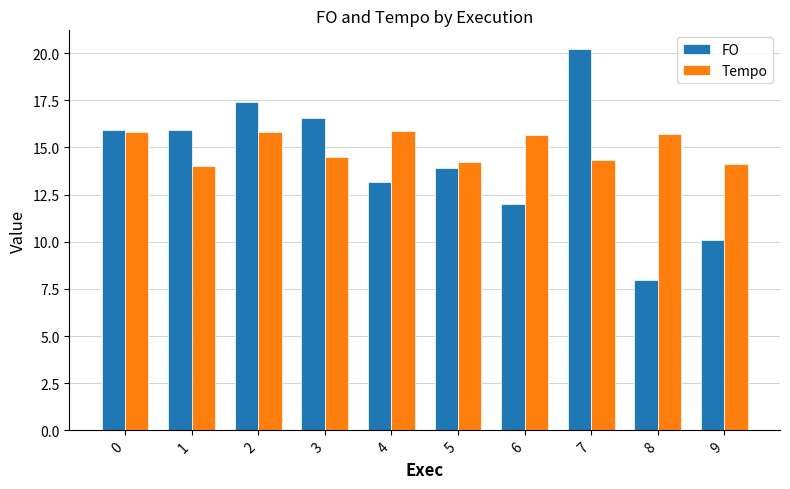

What is the sum of the Tempo values at 0 and 5?

30.0